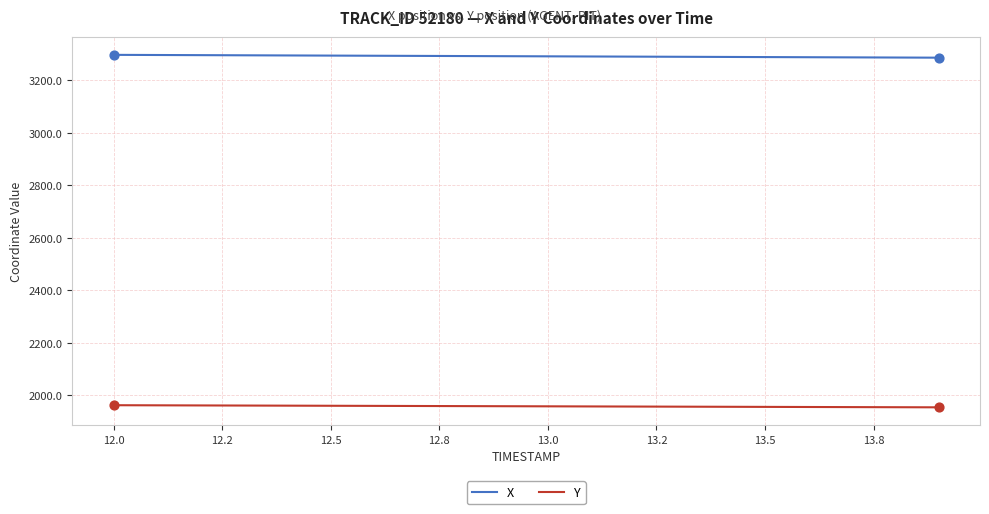

Which series has the largest total across all categories?

X